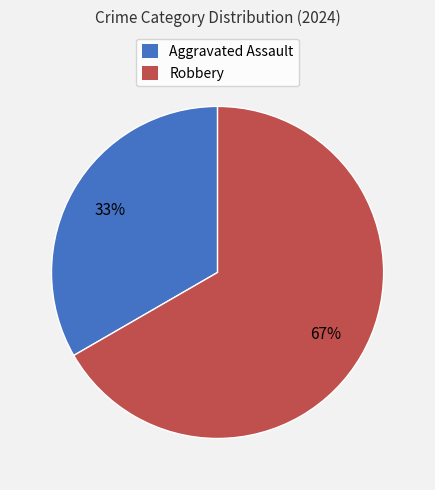

Between Robbery and Aggravated Assault, which is larger?

Robbery